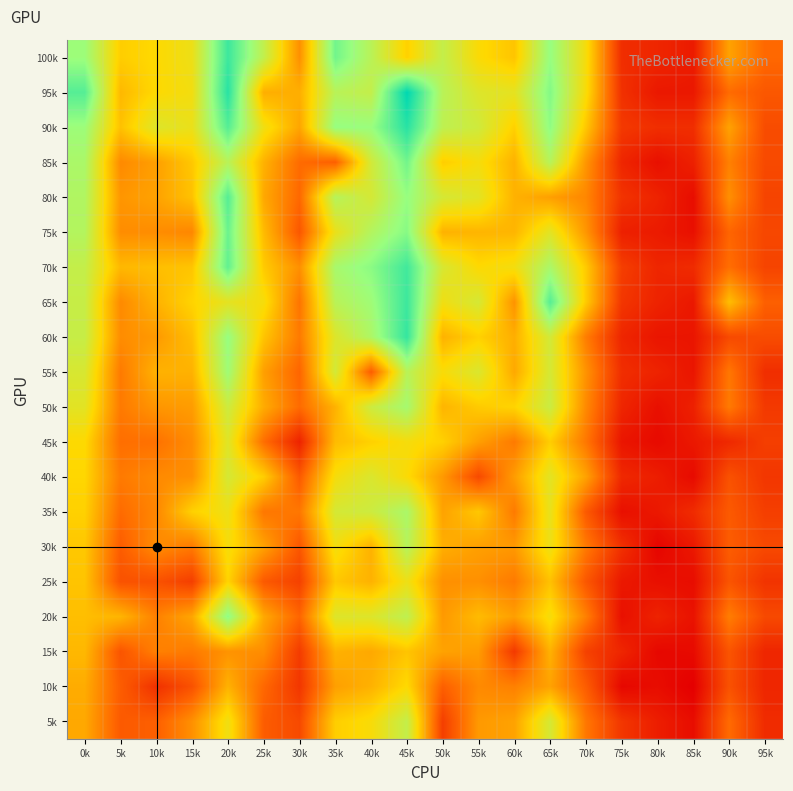

Rank the series by their maximum value, from highest to lowest.

95k, 90k, 60k, 100k, 65k, 70k, 80k, 75k, 85k, 20k, 55k, 50k, 35k, 30k, 5k, 40k, 45k, 25k, 10k, 15k